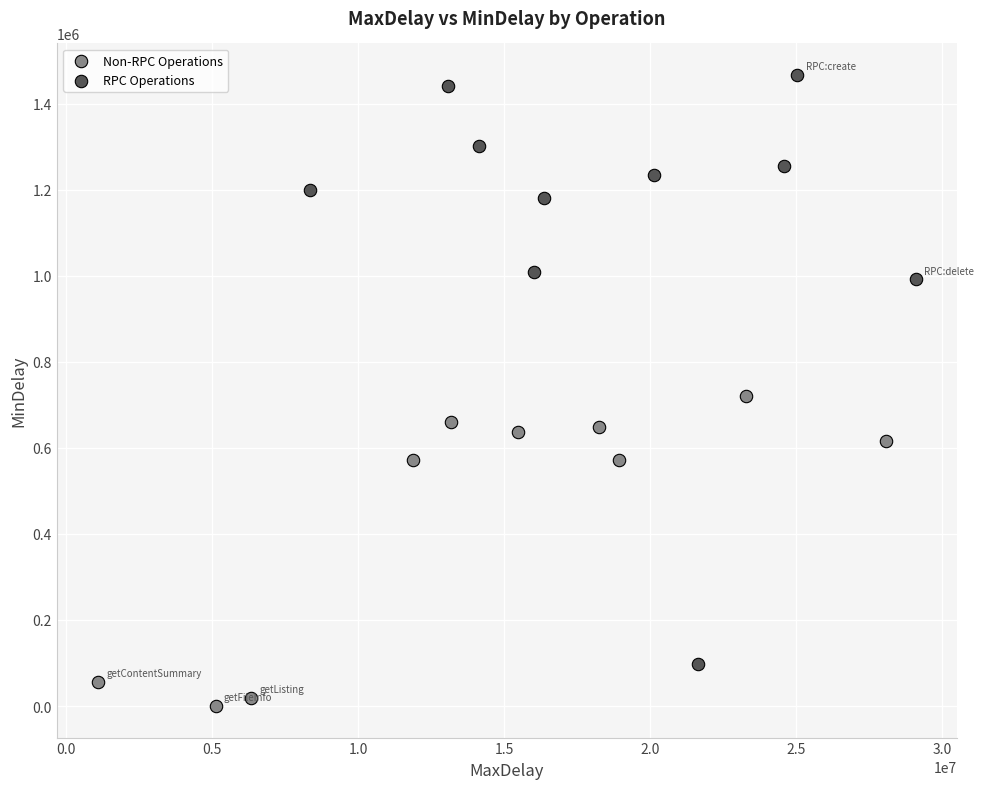

Which series contains the highest Y value?

RPC Operations